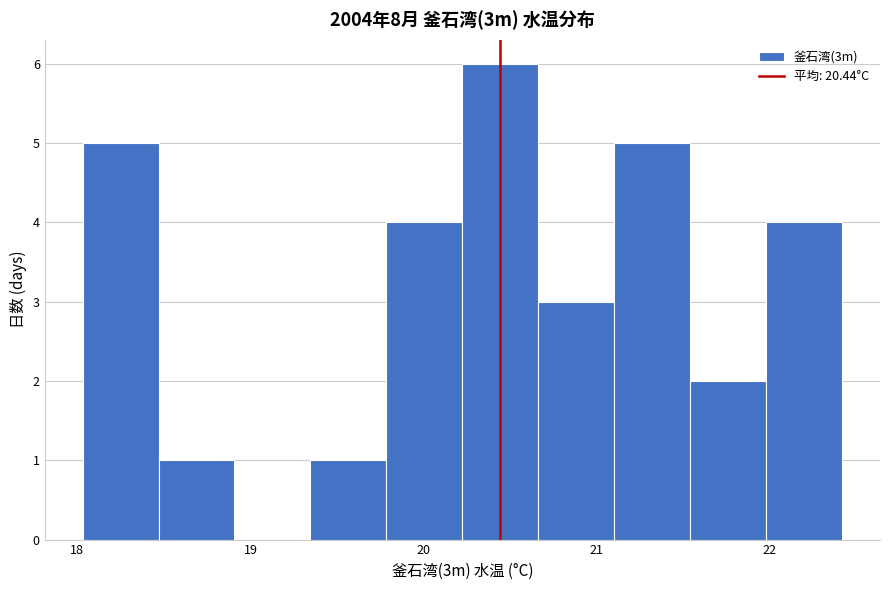

How tall is the bar that spans 19.8 to 20.2 on the x-axis? Neither the bar edges nor the heights are printed on the chart, so give them approximately, as read against the axes.

4